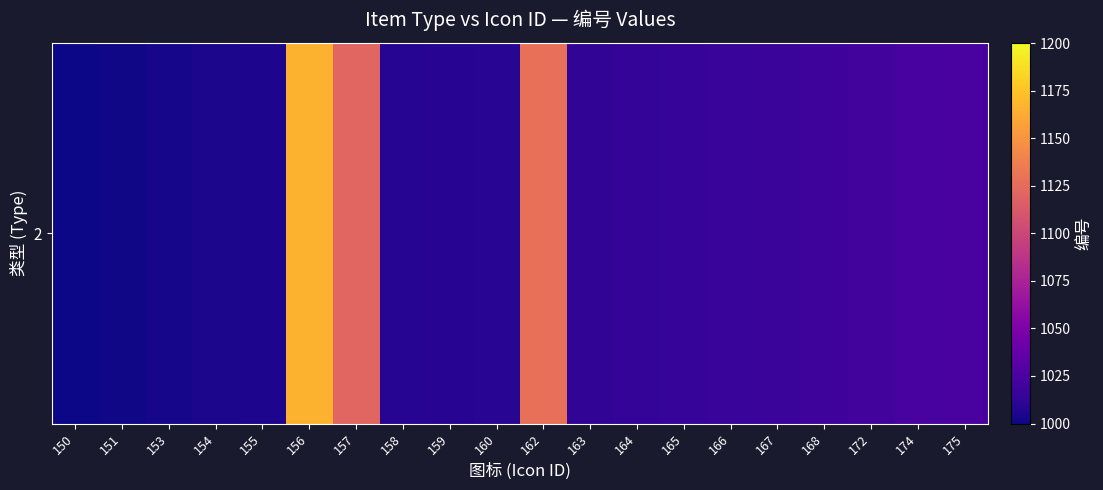

What is the average value?

1031